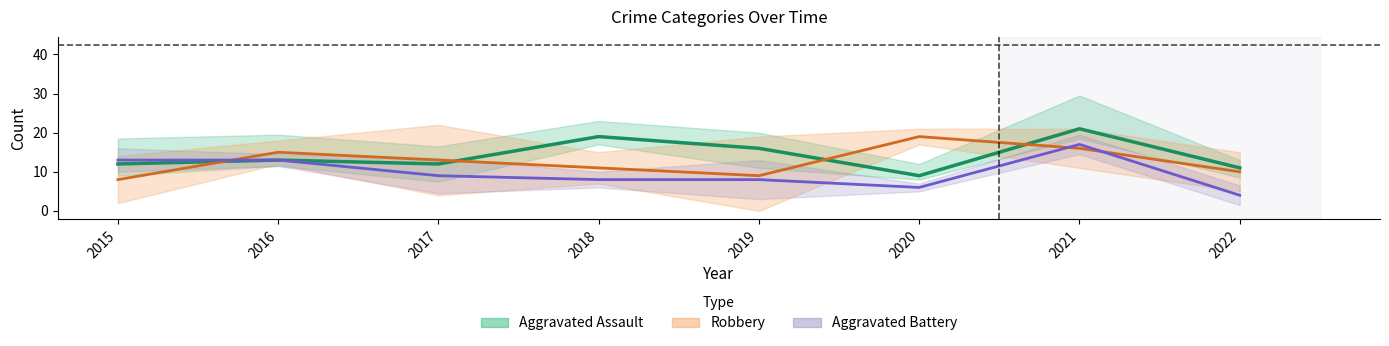

Is the value of Aggravated Assault at 2018 greater than the value of Robbery at 2015?

Yes